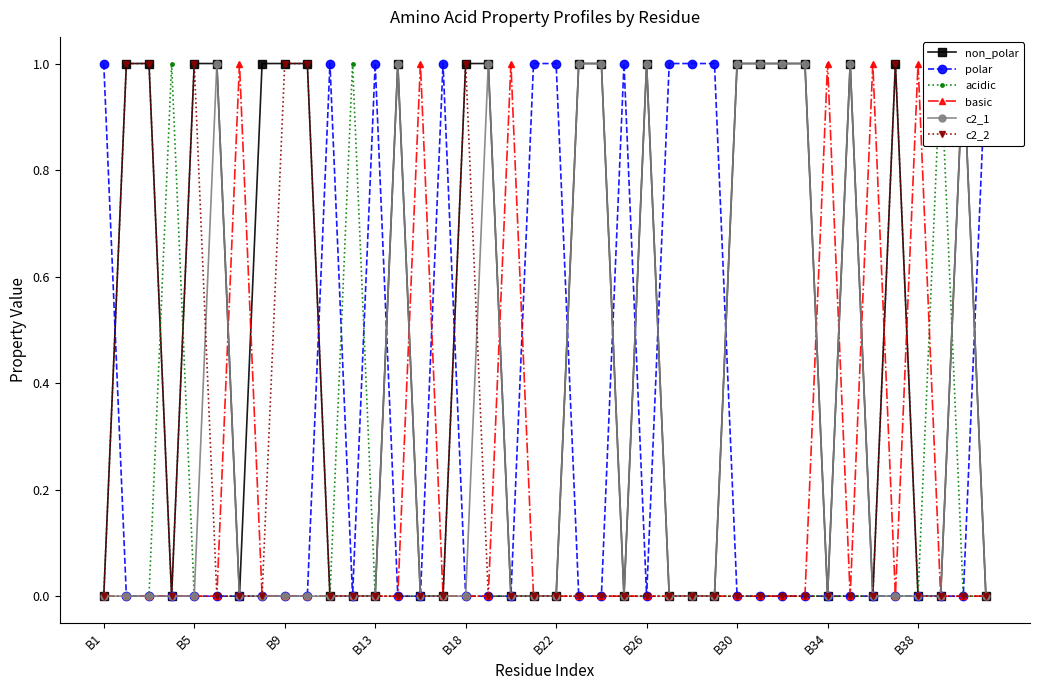

Which series has the largest total across all categories?

non_polar